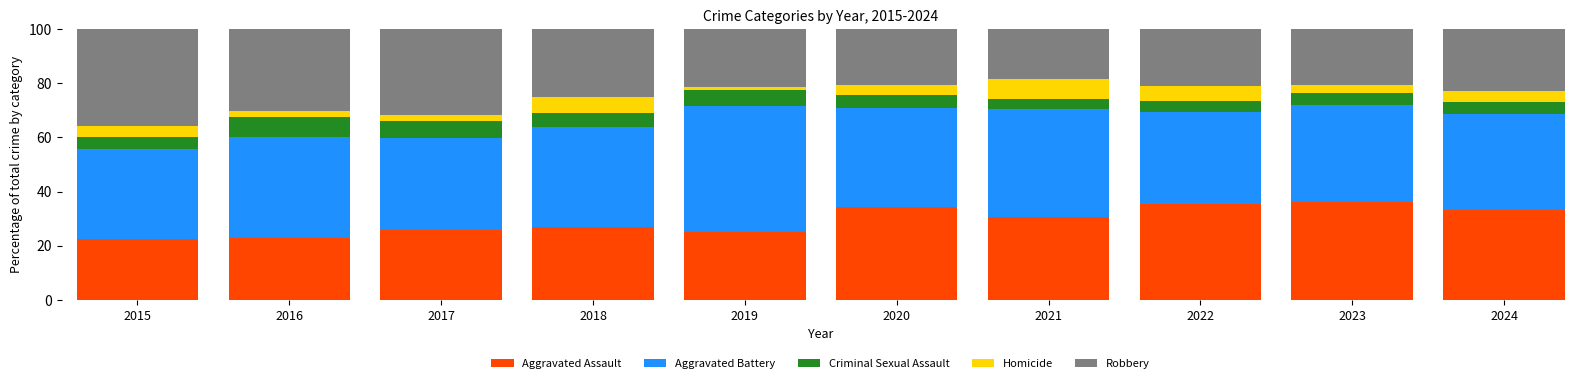

Is it true that Aggravated Assault equals 22.4 at 2015?

True